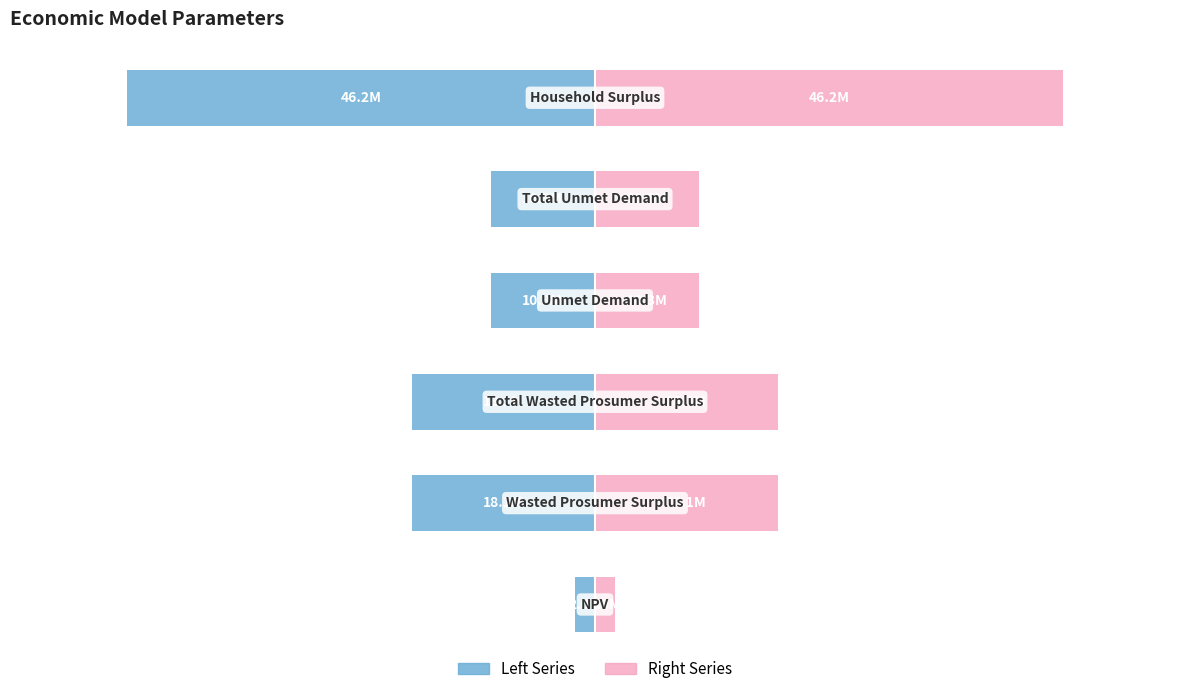

How many bars are there in each group?

2